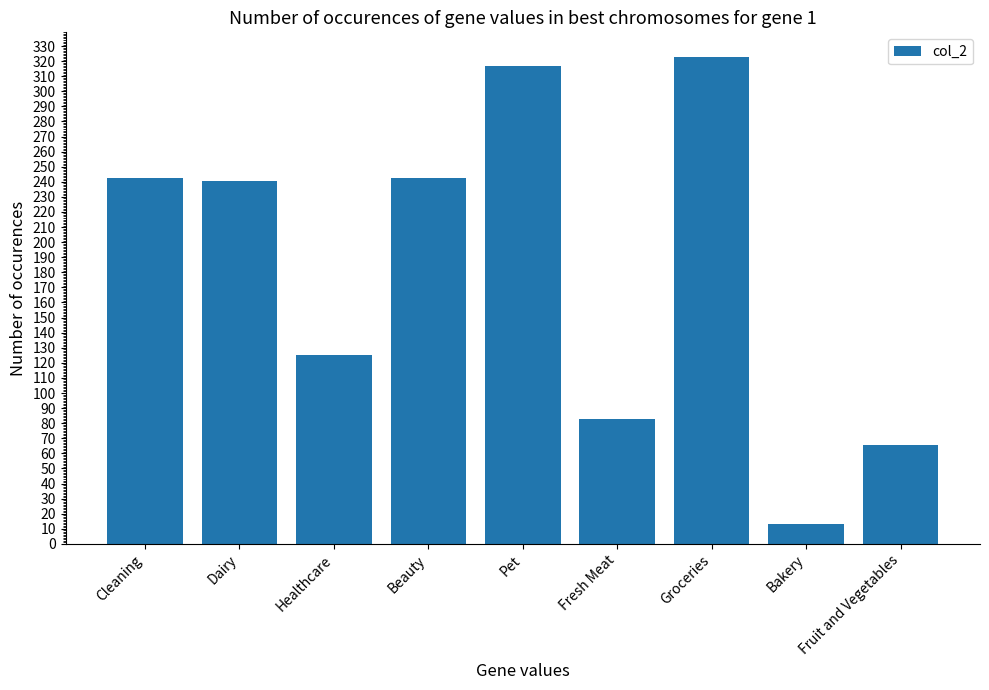

Approximately how many times larger is the value at Fresh Meat compared to Cleaning?

0.3